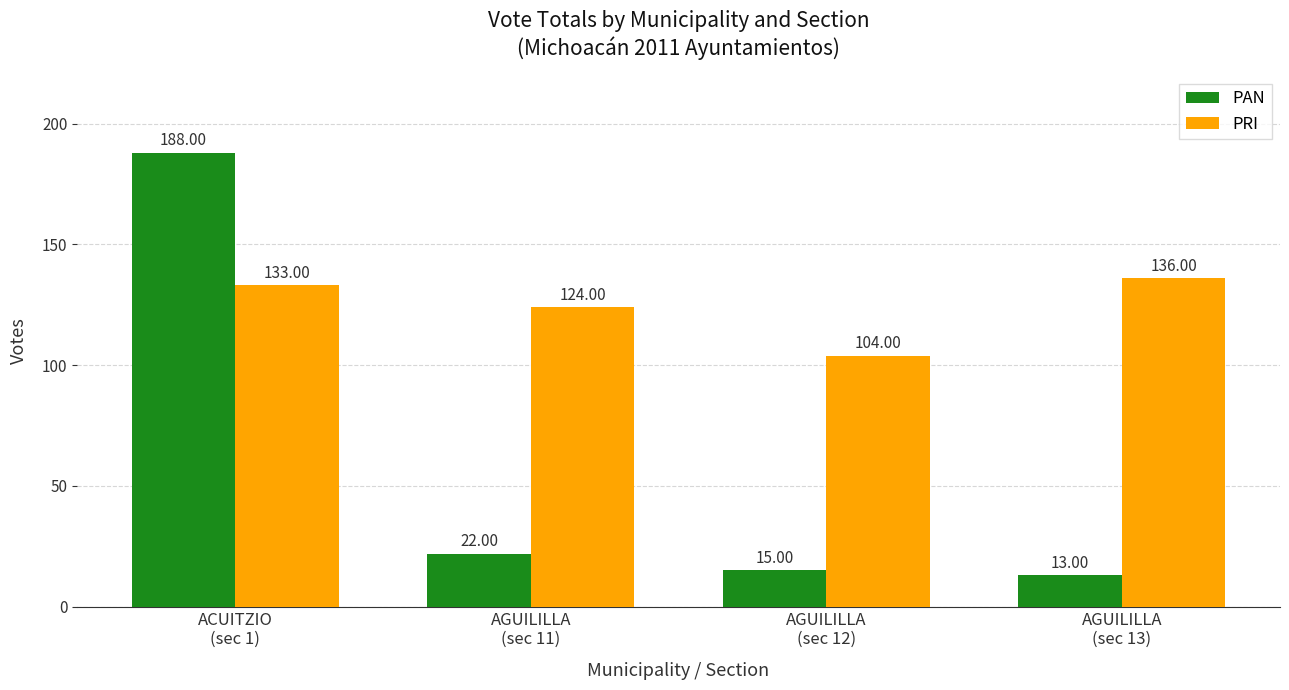

At which category is the sum across all series the highest?

ACUITZIO
(sec 1)